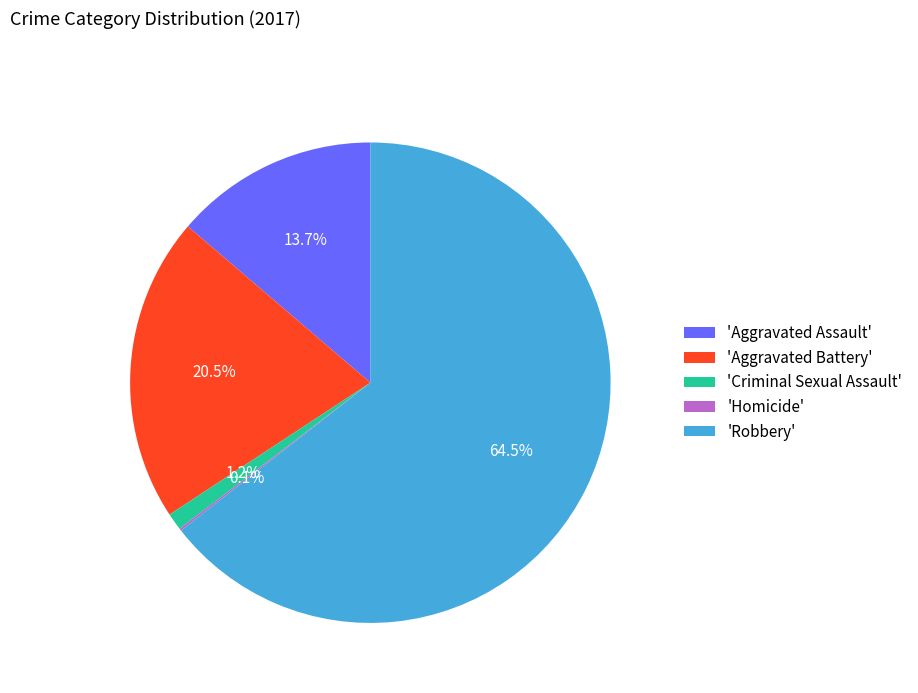

What percentage do 'Aggravated Assault' and 'Aggravated Battery' together represent?

34.2%